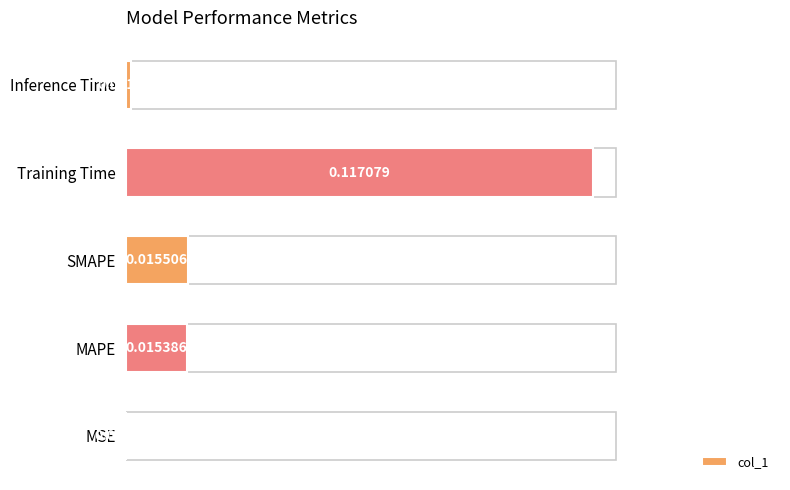

Are the bars horizontal?

Yes